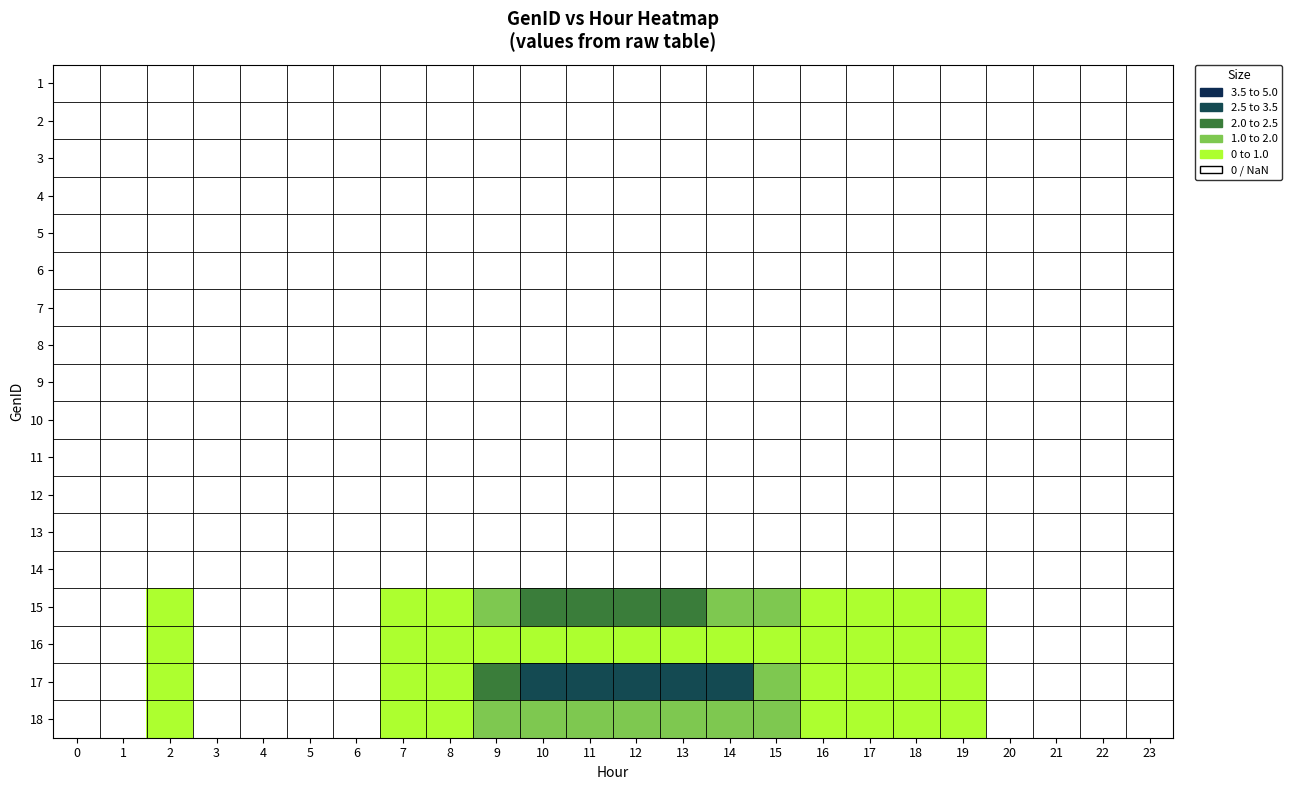

Which label corresponds to the largest value in the chart?

12